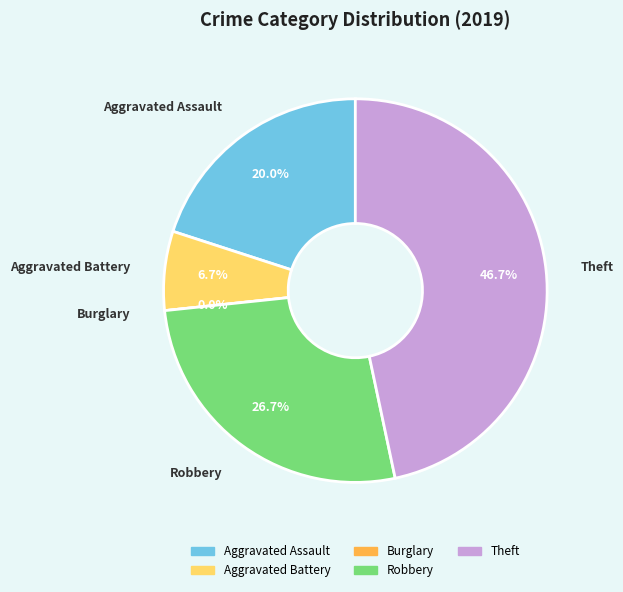

What percentage is the Robbery slice, to the nearest percent?

27%